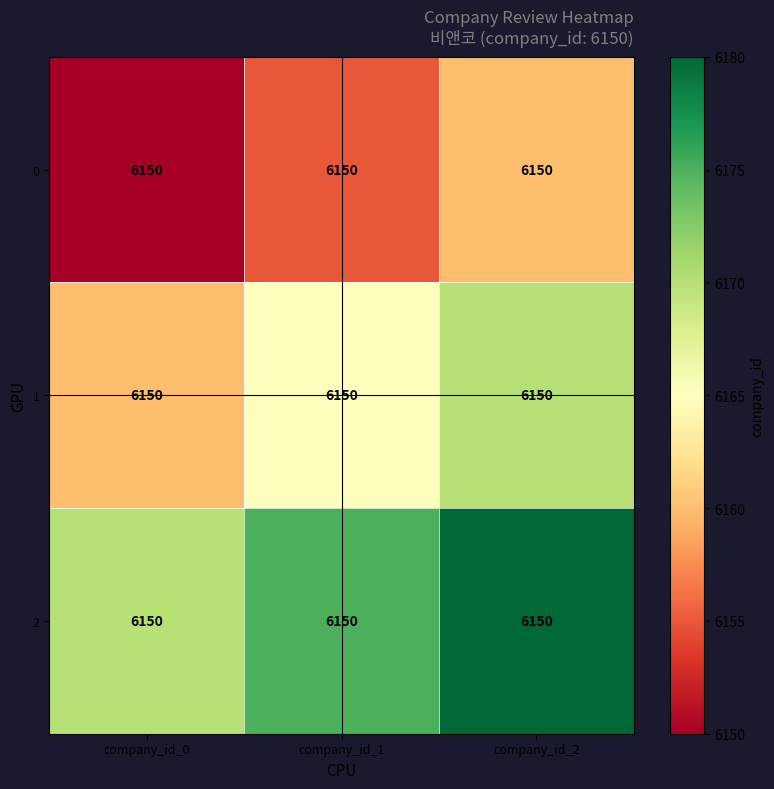

List the series in order of their overall mean, lowest first.

0, 1, 2